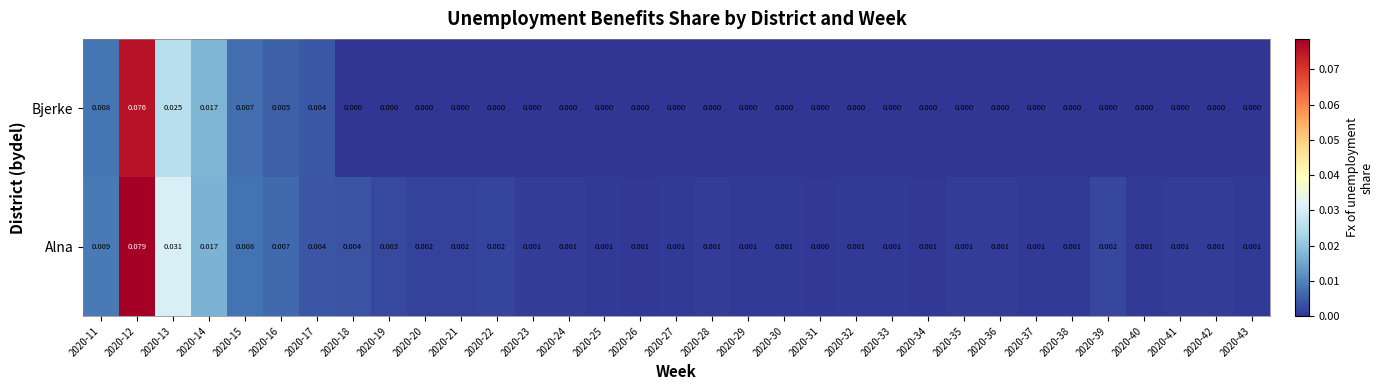

Which series has the widest spread of values?

Alna